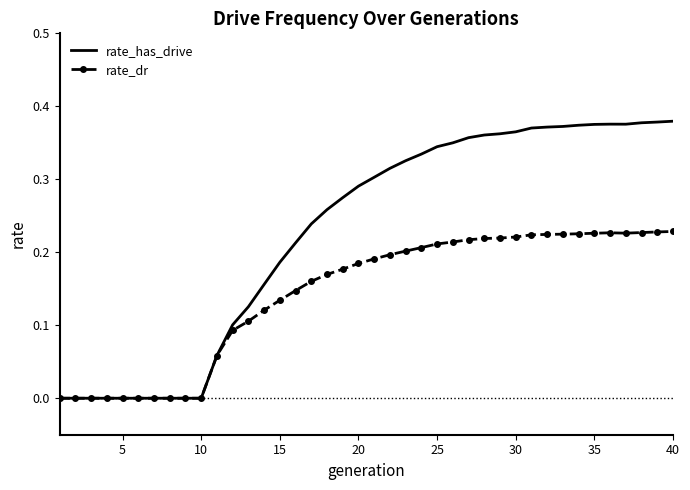

List the series in order of their overall mean, lowest first.

rate_dr, rate_has_drive